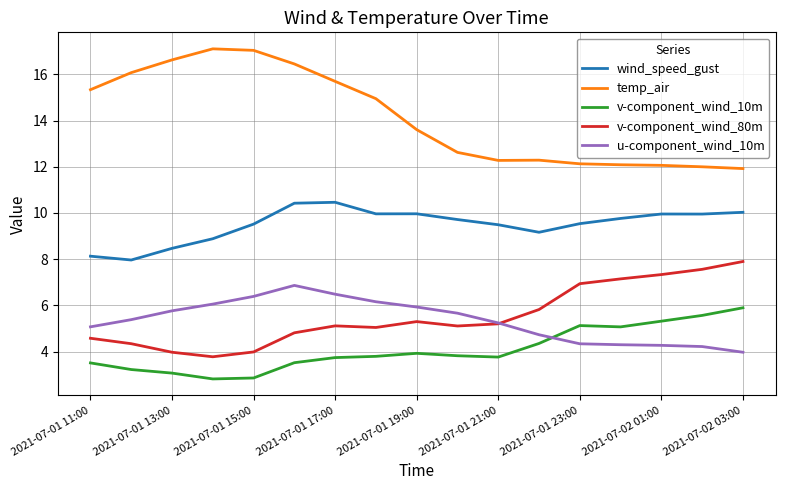

What is the minimum value shown in the chart?

2.8